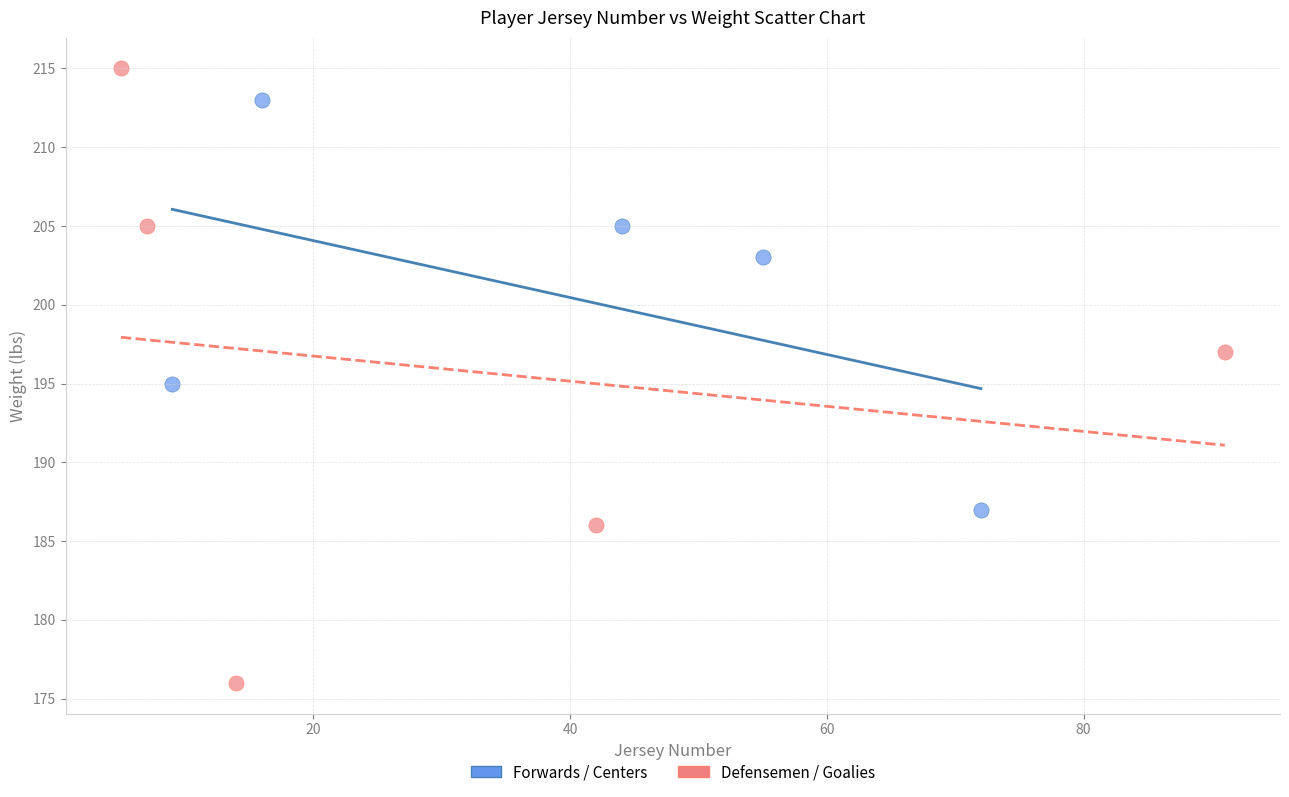

Which series reaches the maximum Y coordinate?

Defensemen / Goalies